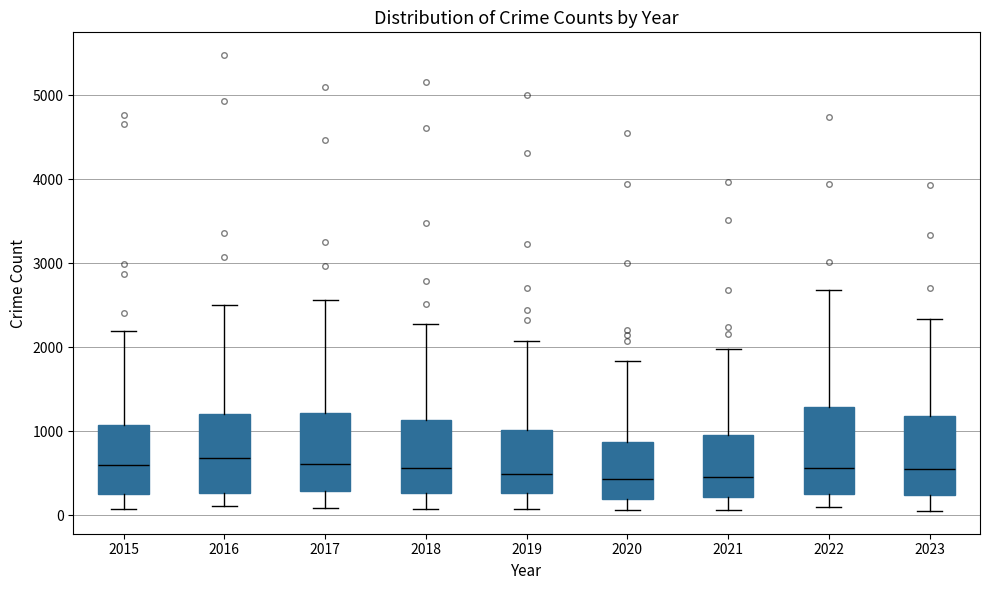

Where is the upper edge of the box at x = 2016 on the y-axis? The values are not printed on the chart, so give them approximately, as read against the axis.

1200